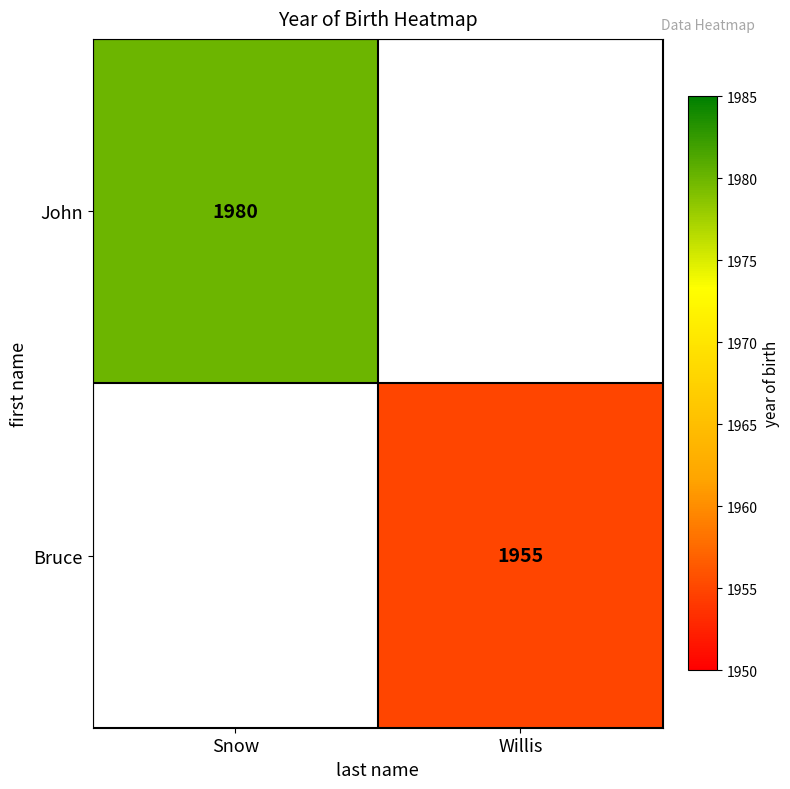

What is the smallest value displayed?

1955.0